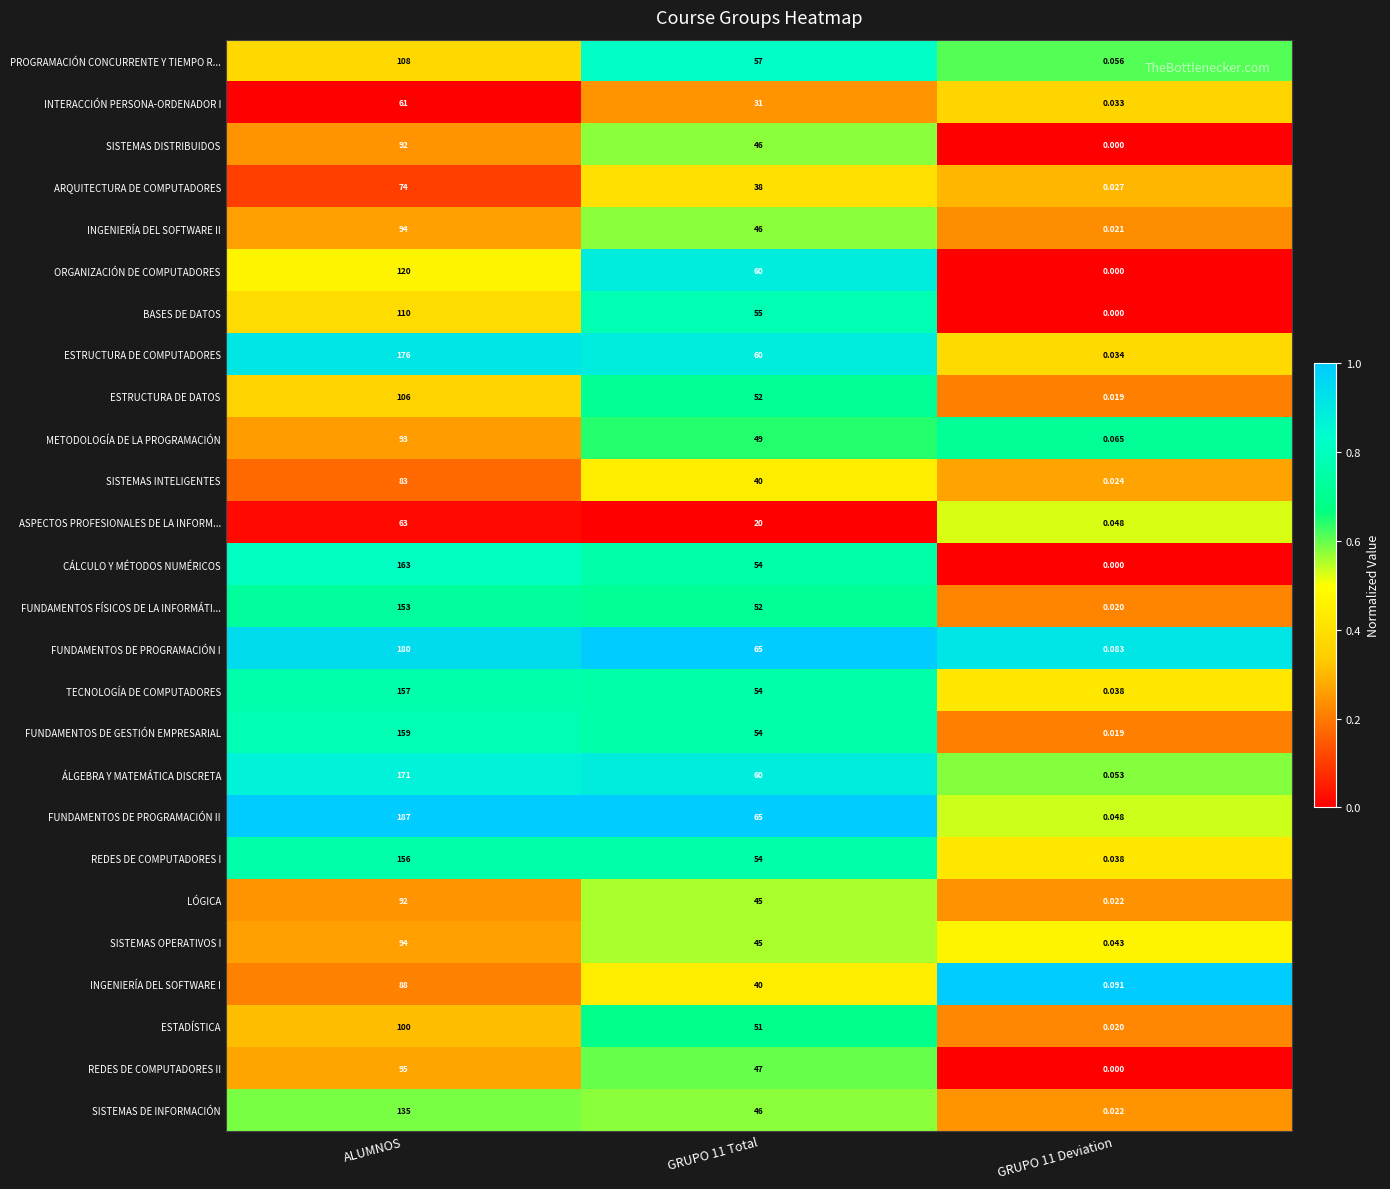

At which category is the sum across all series the highest?

ALUMNOS